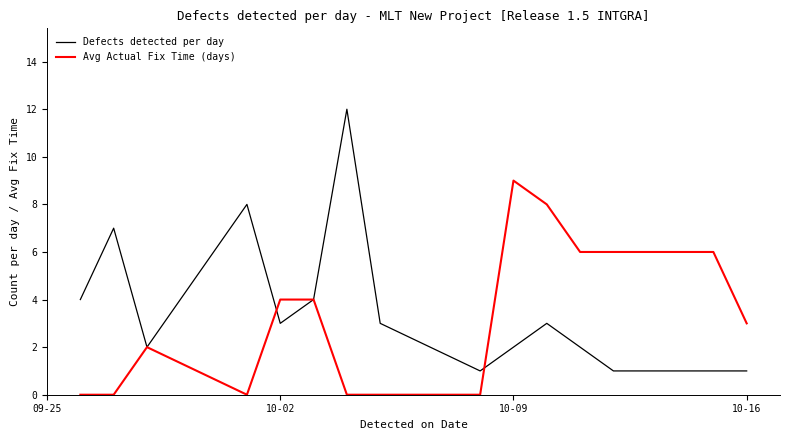

Rank the series by their maximum value, from highest to lowest.

Defects detected per day, Avg Actual Fix Time (days)